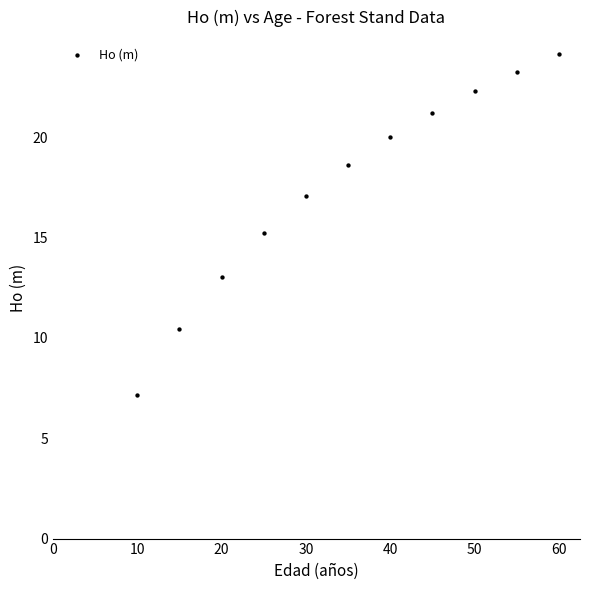

What is the range of Y values (max minus min)?

17.0